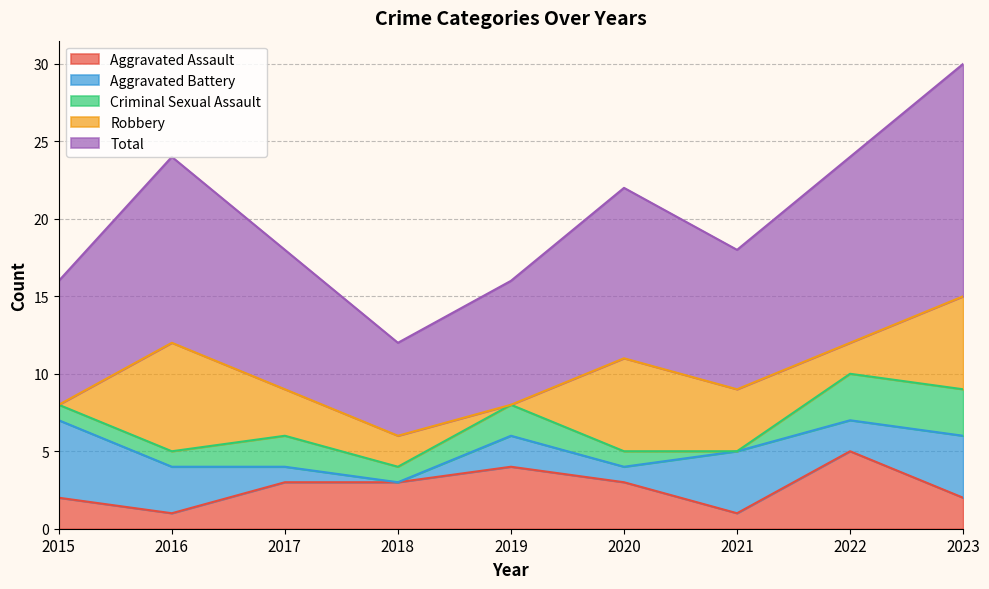

What is the average value of the Aggravated Assault series?

3